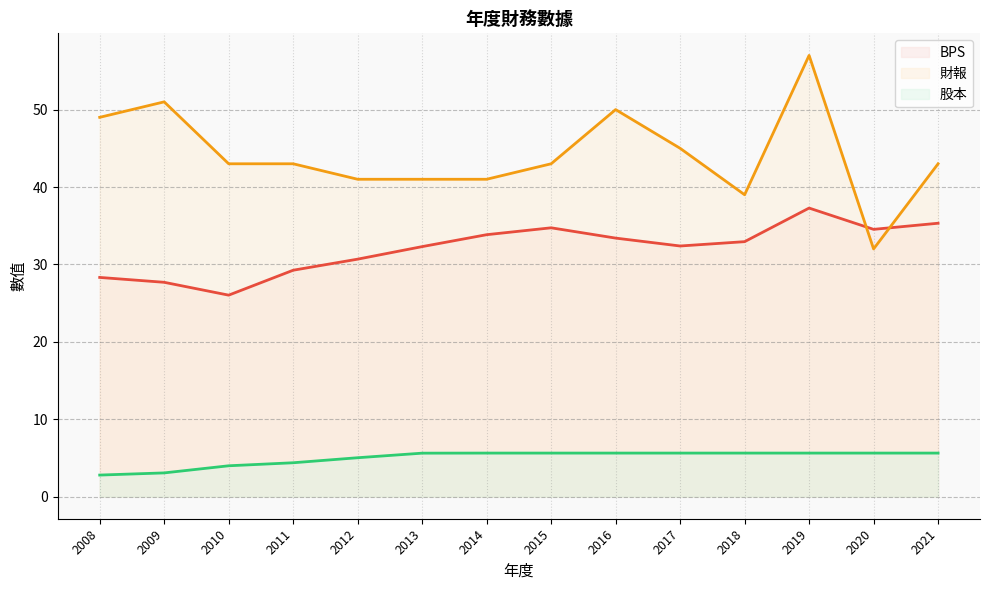

The BPS Line series shows 26.0 at 2010. True or false?

True